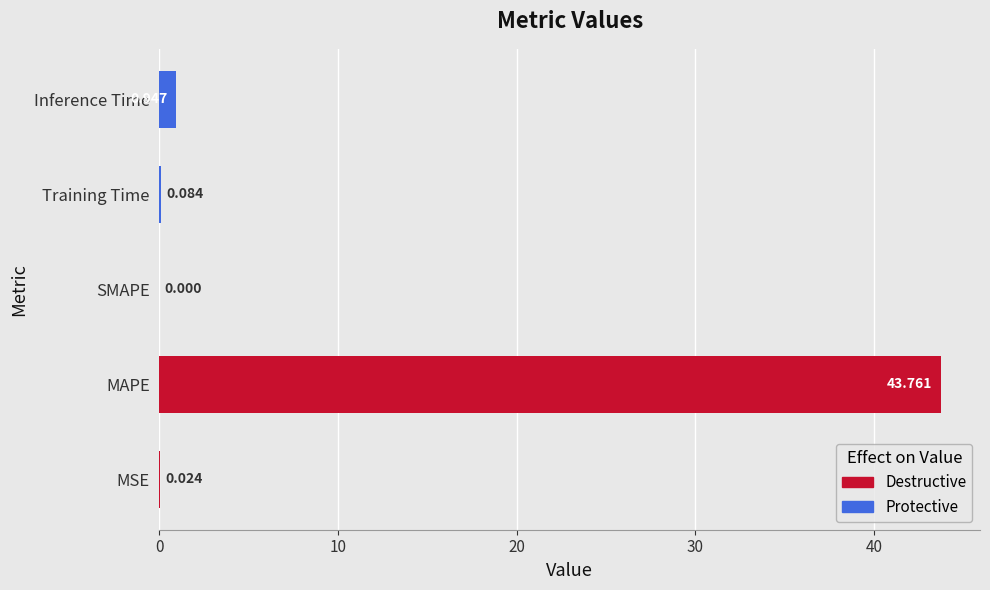

Between SMAPE and Inference Time, which is larger?

Inference Time